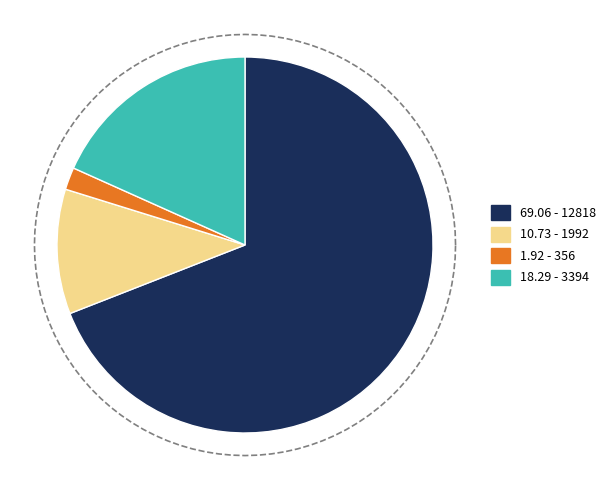

Approximately how many times larger is the value at 356 - Row 1, Col 1 compared to 1992 - Row 0, Col 2?

0.2